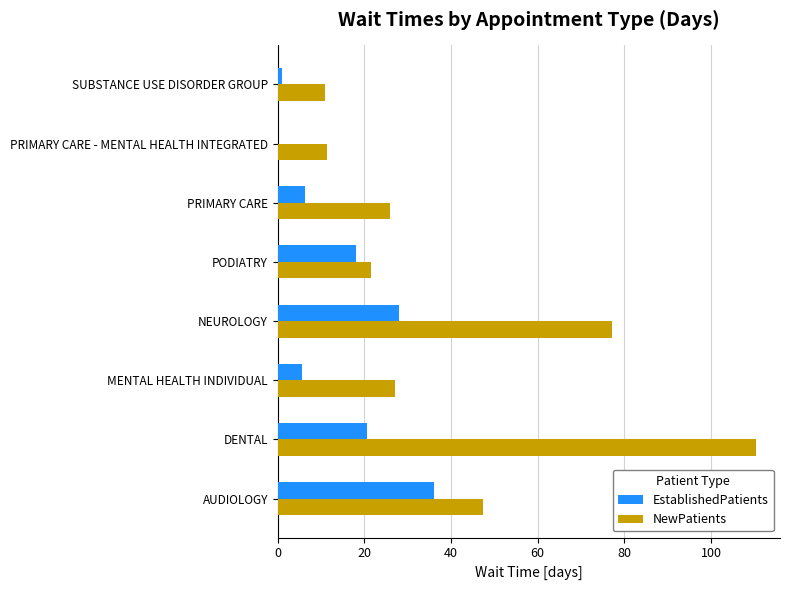

Which category has the highest value across all series?

DENTAL